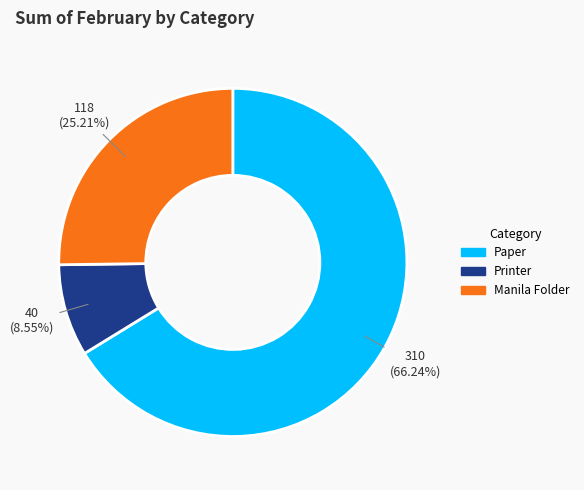

Which category has the smallest portion of the pie?

Printer